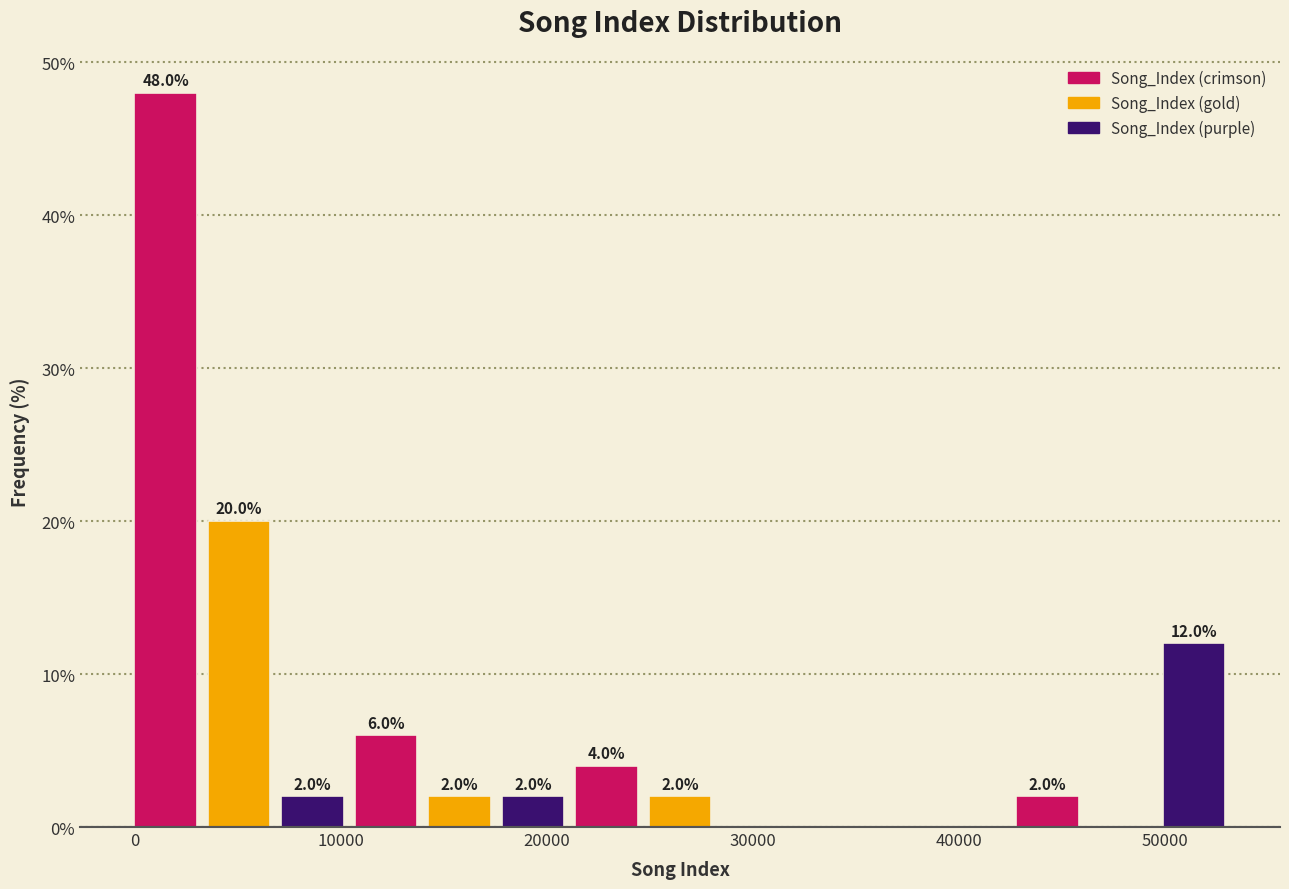

Around what value on the x-axis is the tallest bar? Give the approximate position of its centre, as read against the axis.

2000